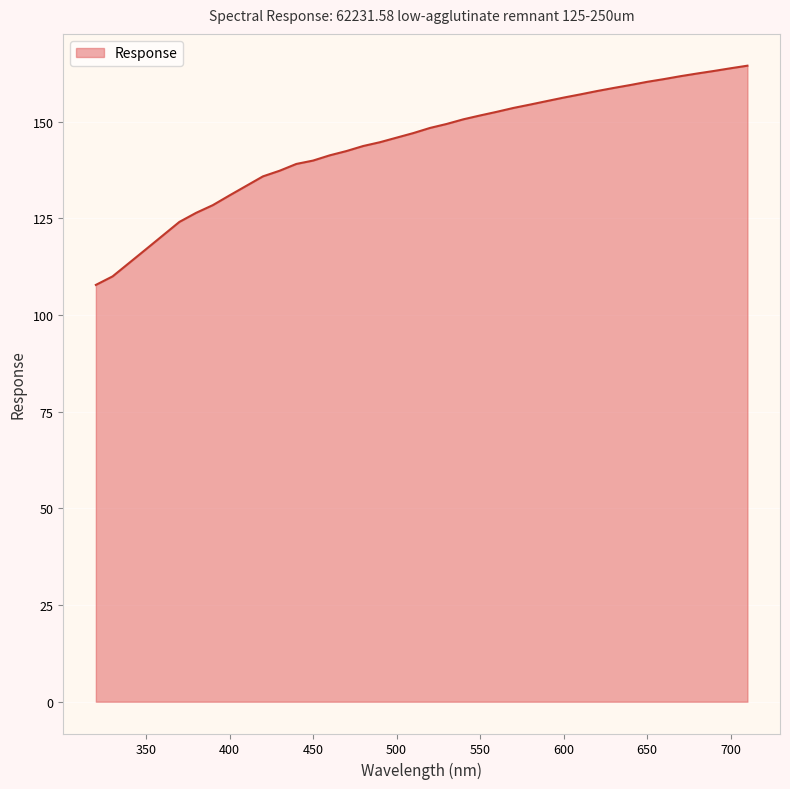

What is the difference between the maximum and minimum values?

56.7